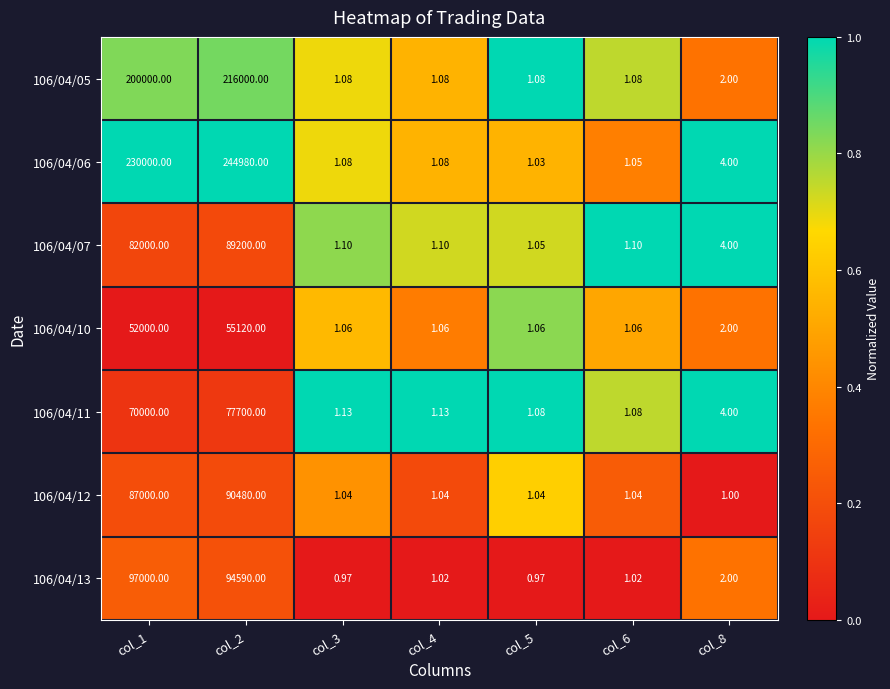

Which series has the largest total across all categories?

106/04/06